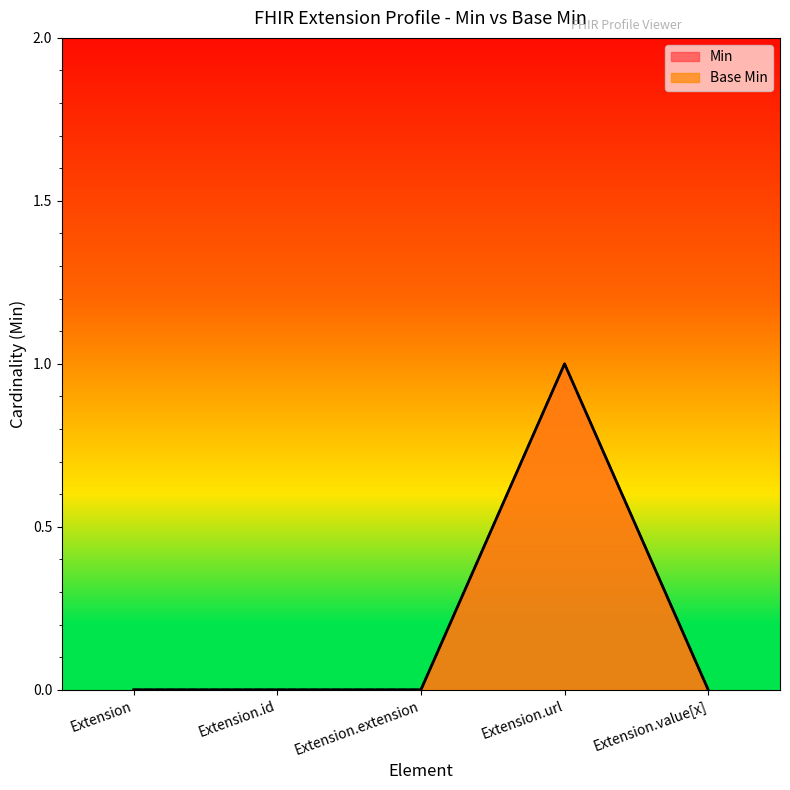

Is the value of Base Min at Extension.id greater than the value of Min at Extension.url?

No